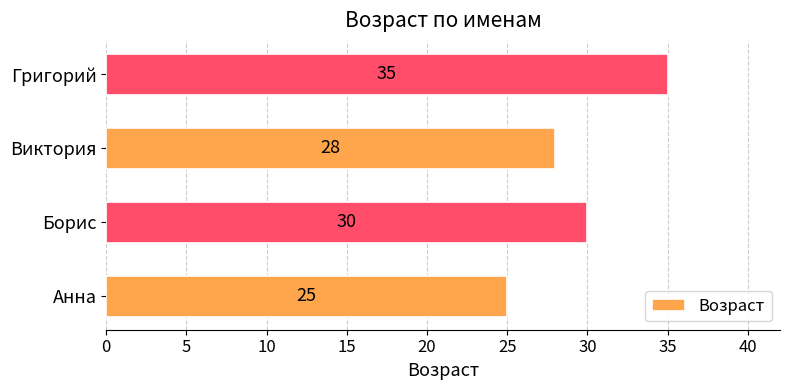

What is the difference between the values at Анна and Борис?

5